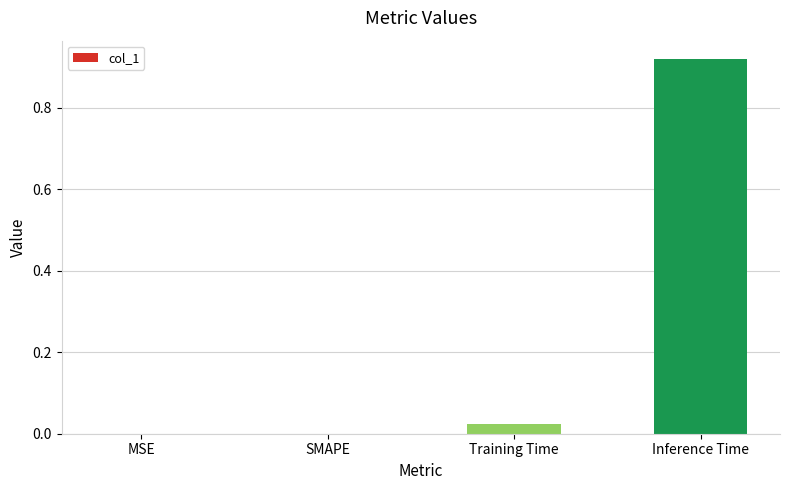

How many series are shown in this chart?

1